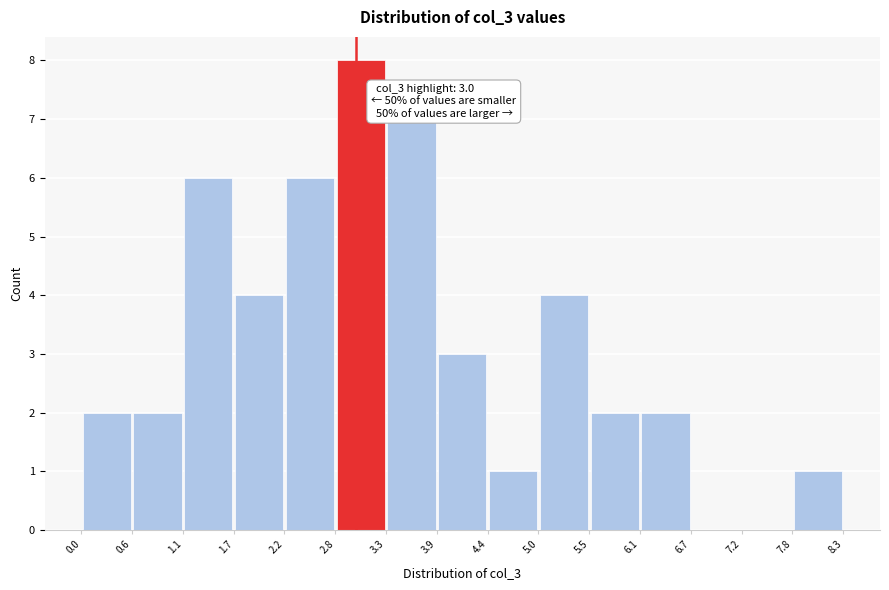

Which range on the x-axis has the tallest bar?

2.8 to 3.3